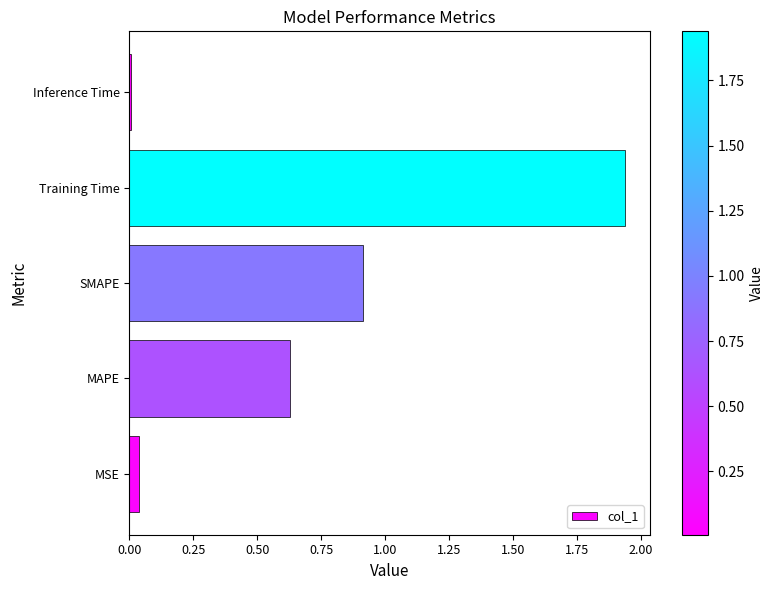

The chart shows a value of 0.4 at SMAPE. True or false?

False